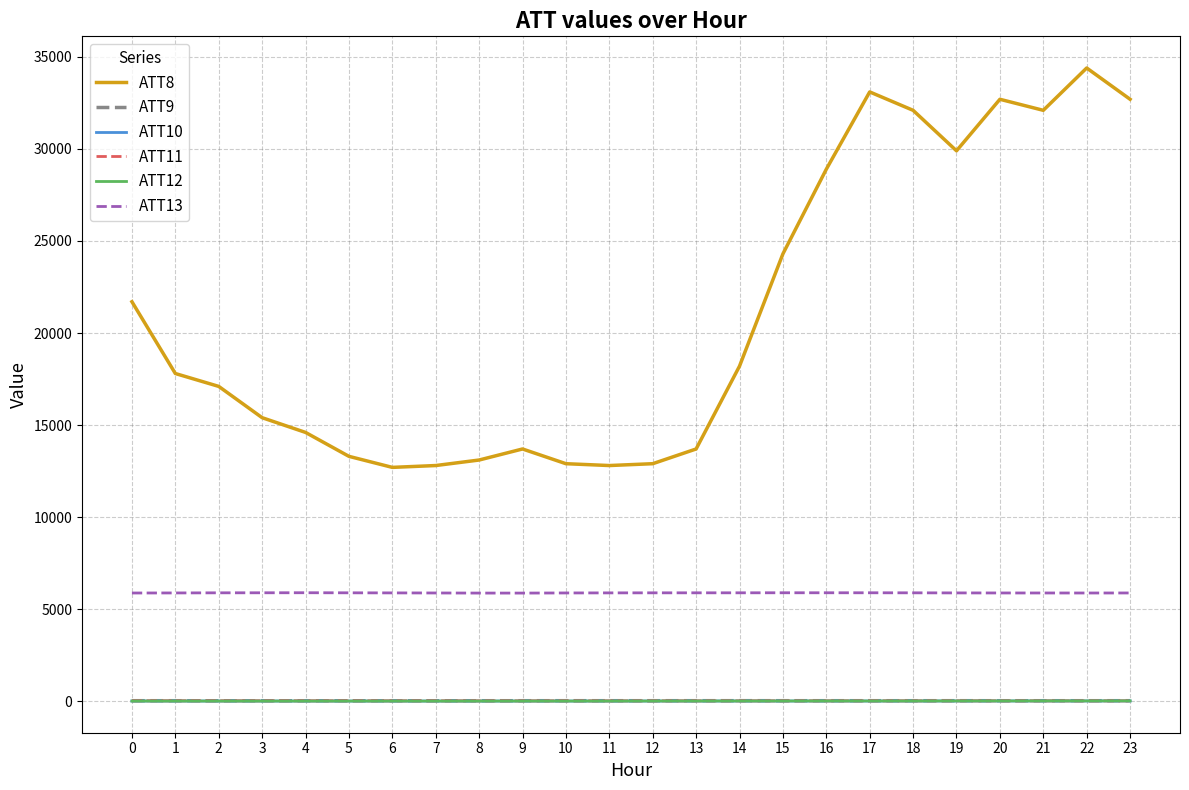

True or false: ATT13 and ATT8 cross at least once.

False